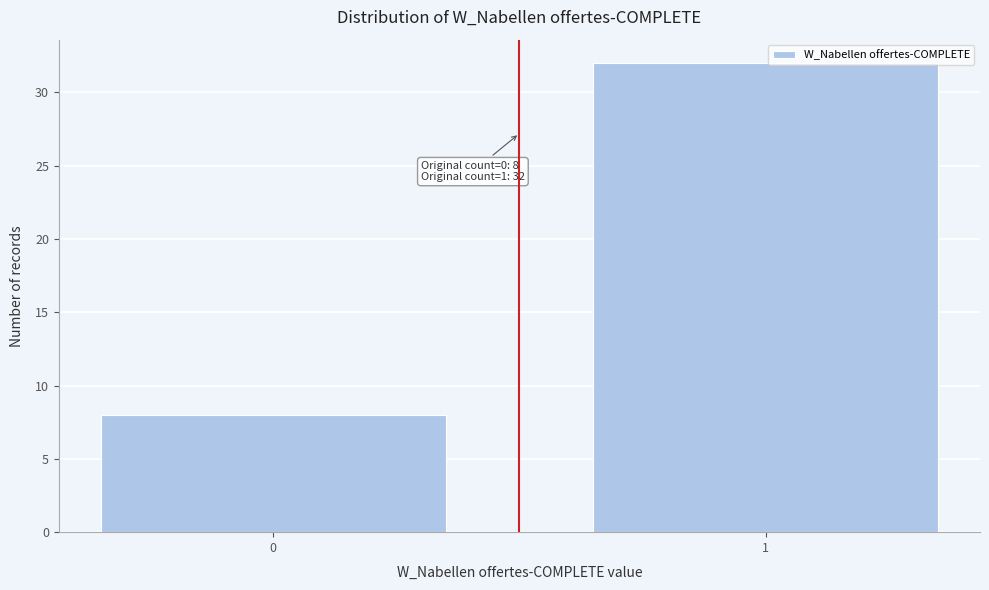

Reading left to right, what are all the values shown in this chart?

0=8	1=32